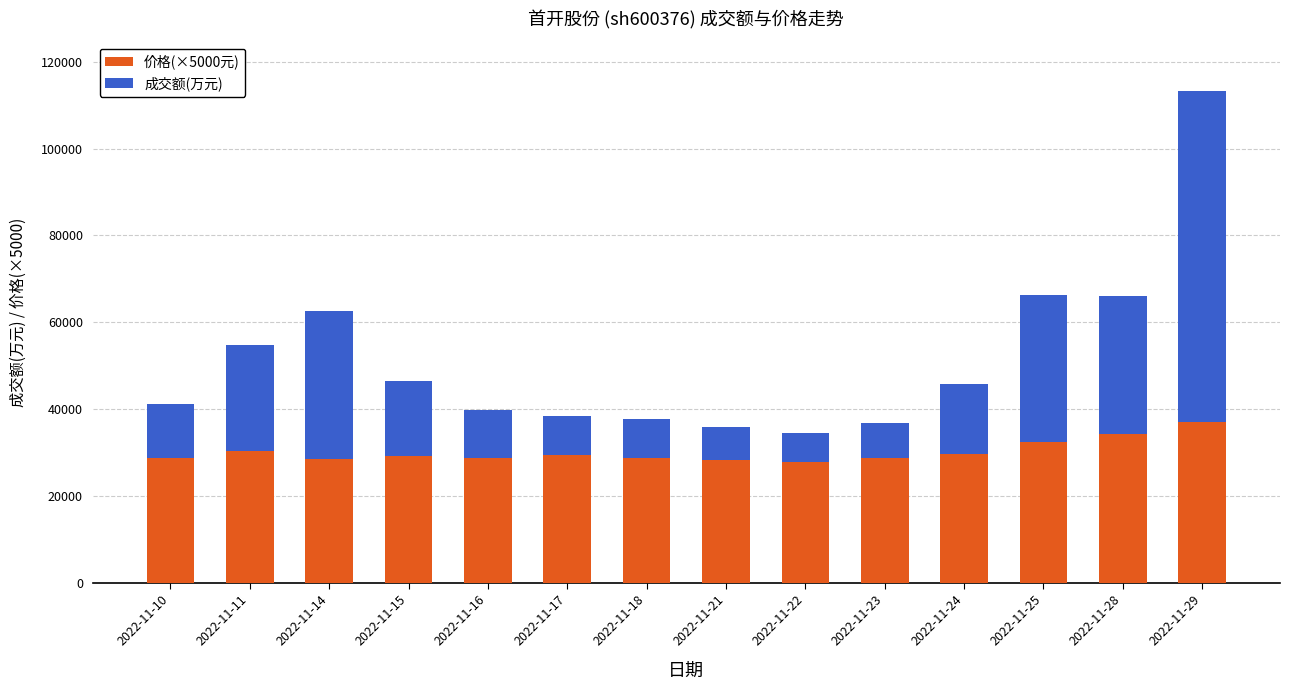

What is the sum of the 价格(×5000元) values at 2022-11-22 and 2022-11-17?

57300